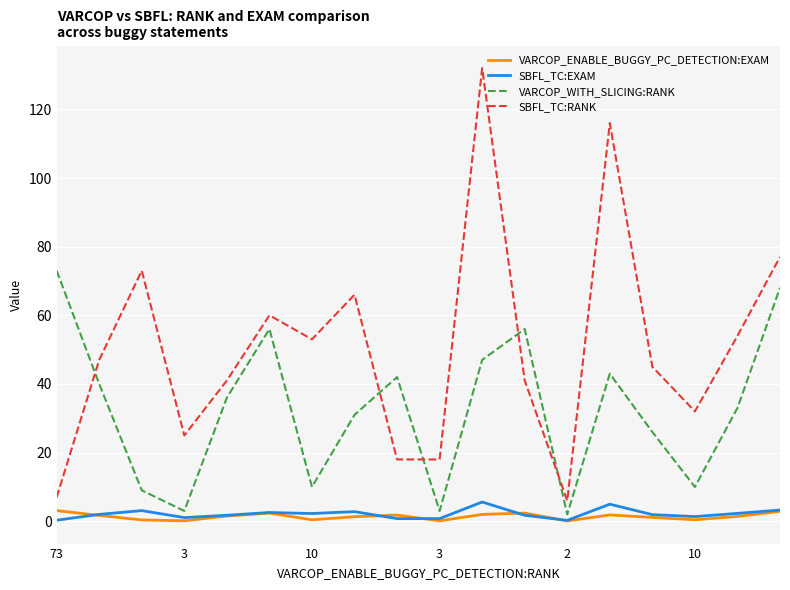

Is this an area chart (filled region under the line)?

No